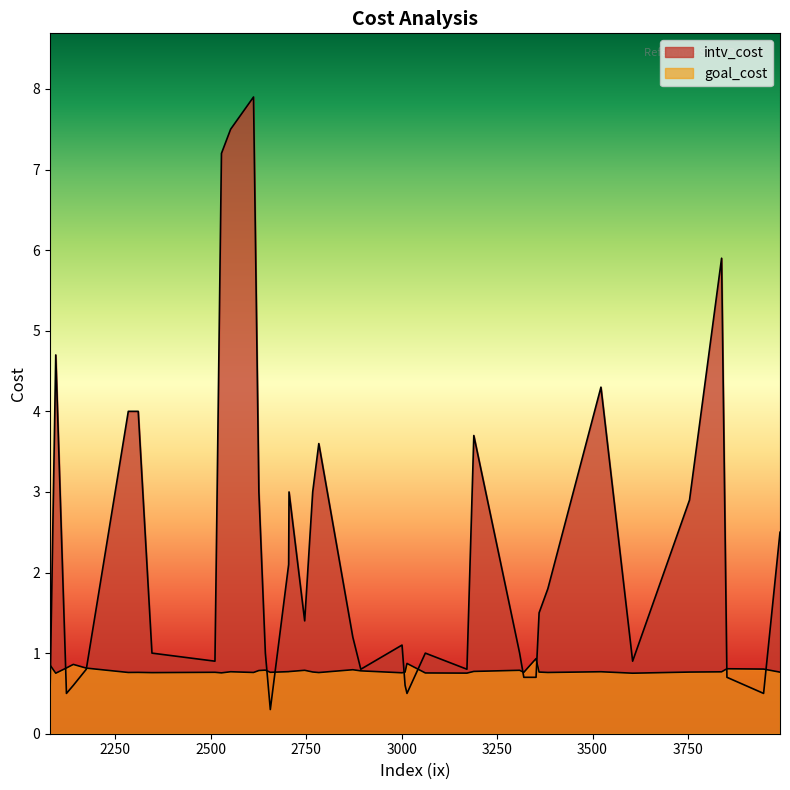

List the series in order of their overall mean, lowest first.

goal_cost, intv_cost